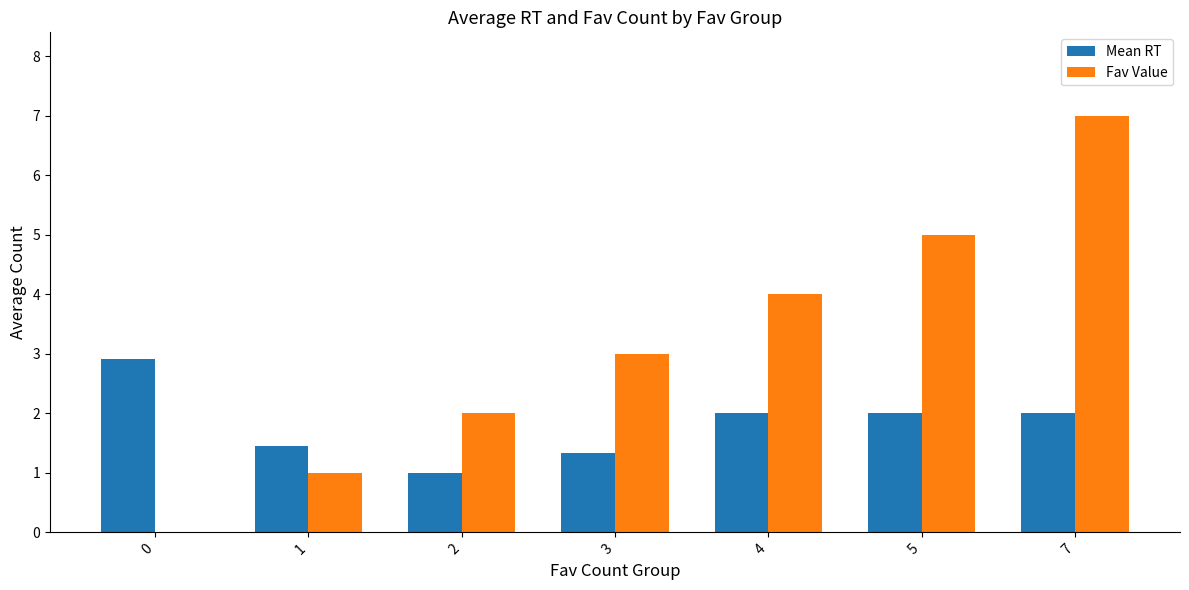

Count the Fav Value values in the range 1 to 5.

5